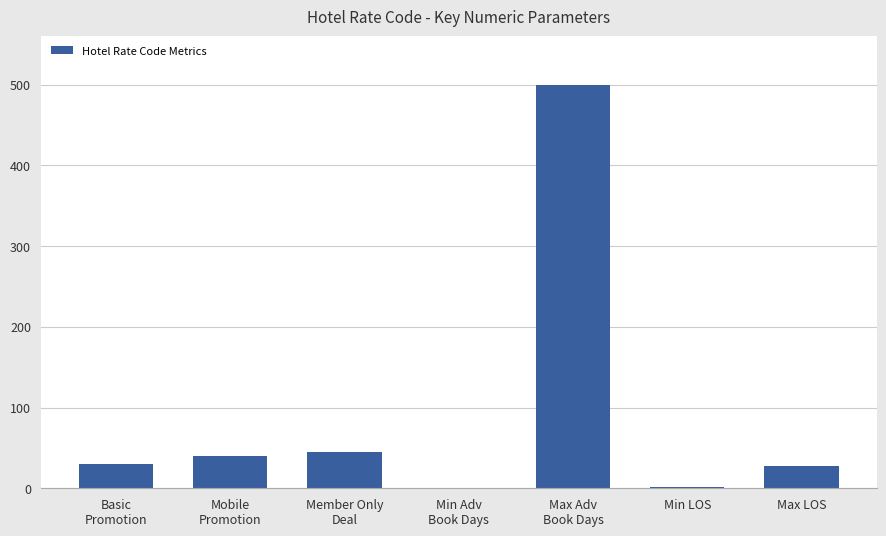

Which category has the highest value across all series?

Max Adv
Book Days